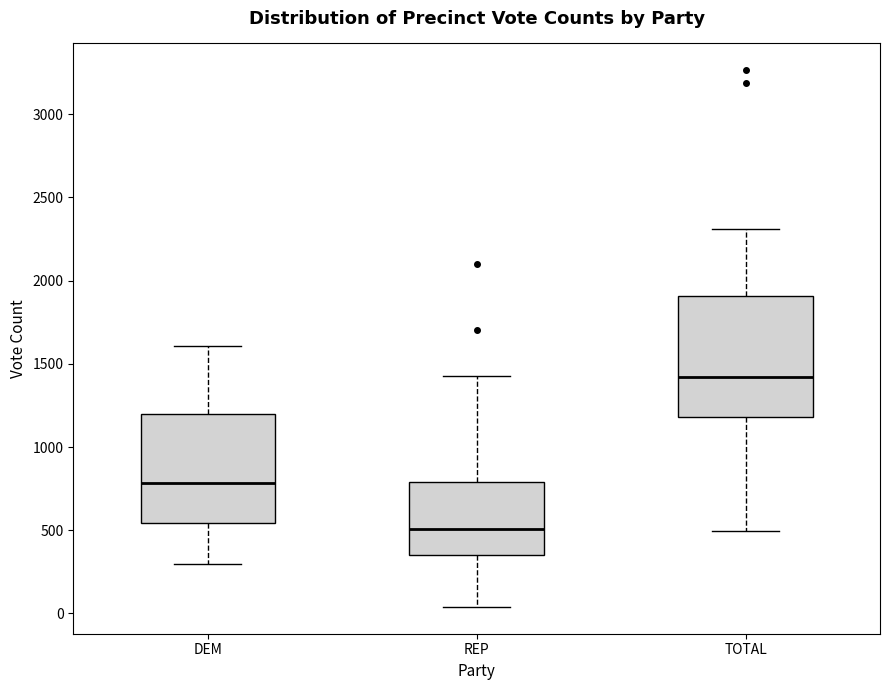

Reading left to right, read every box against the y-axis: the position of its median line, the range the box covers, and the ends of its whiskers. The values are not printed on the chart, so give them approximately, as read against the axis.

DEM: median 800, box 550 to 1200, whiskers 300 to 1600
REP: median 500, box 350 to 800, whiskers 50 to 1450
TOTAL: median 1400, box 1200 to 1900, whiskers 500 to 2300